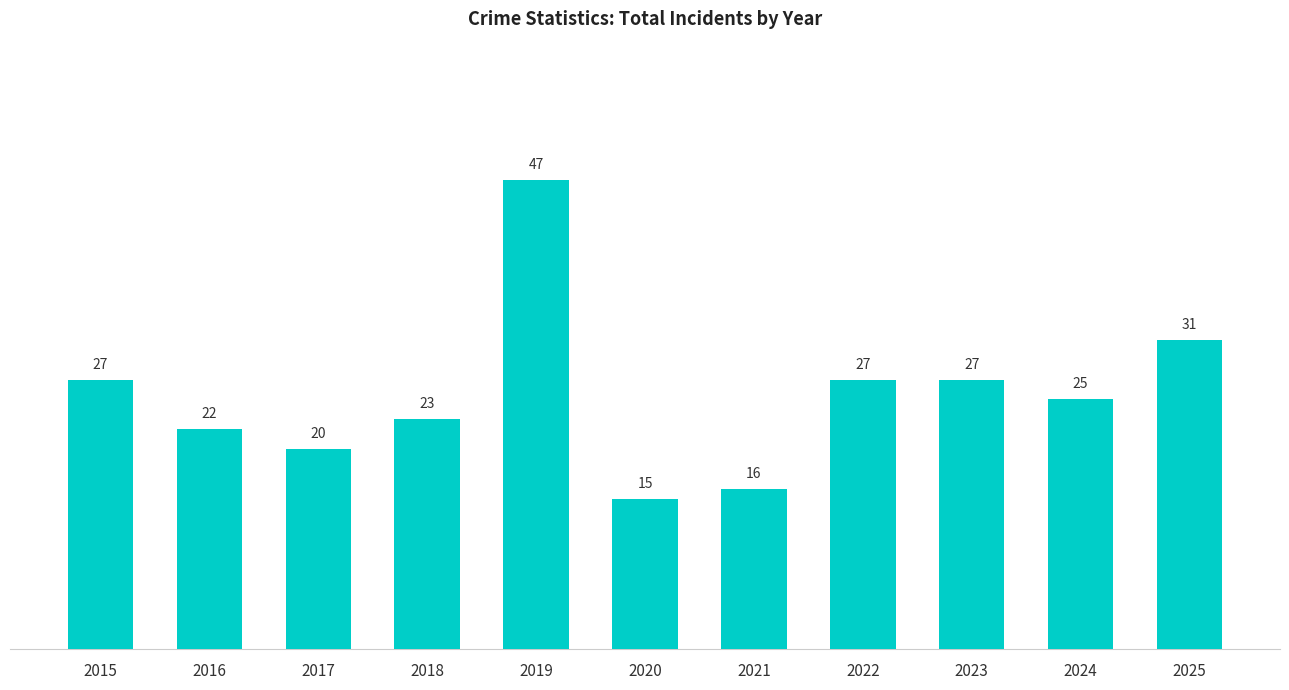

What is the change in value from 2016 to 2023?

+5